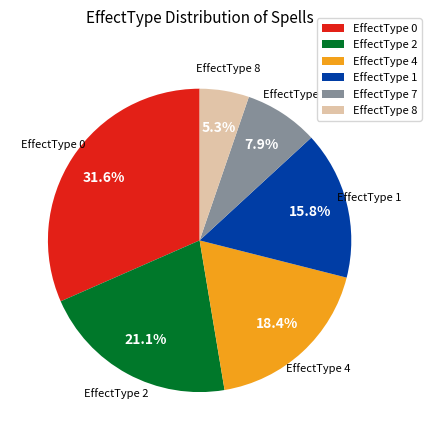

Which slice is the smallest?

EffectType 8